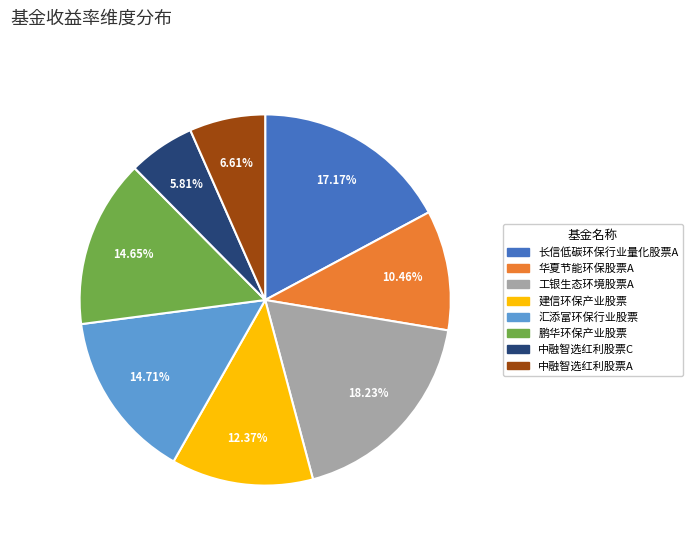

Which has a higher value, 长信低碳环保行业量化股票A or 中融智选红利股票C?

长信低碳环保行业量化股票A